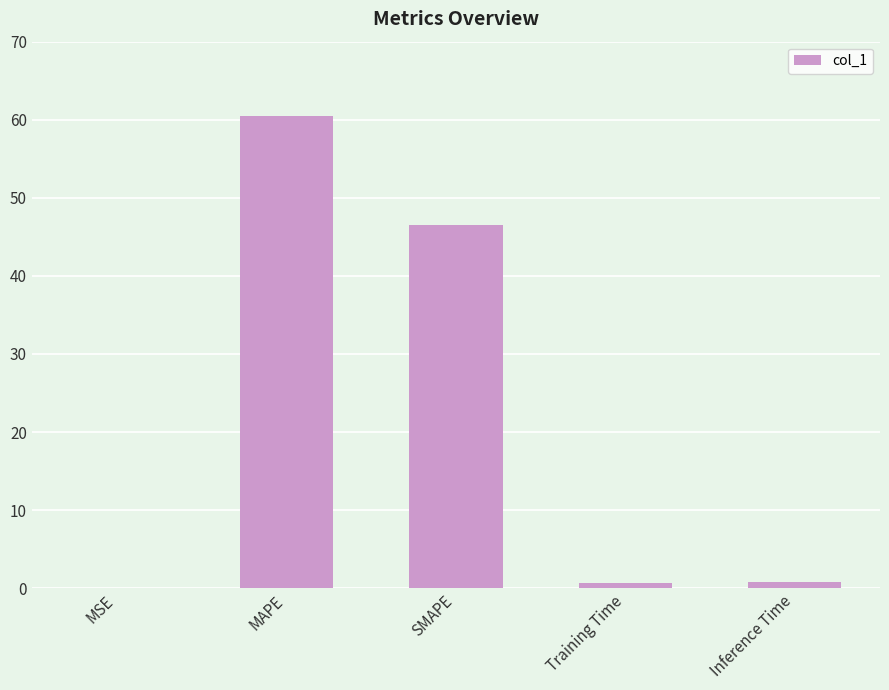

The chart shows a value of 0.8 at Inference Time. True or false?

True